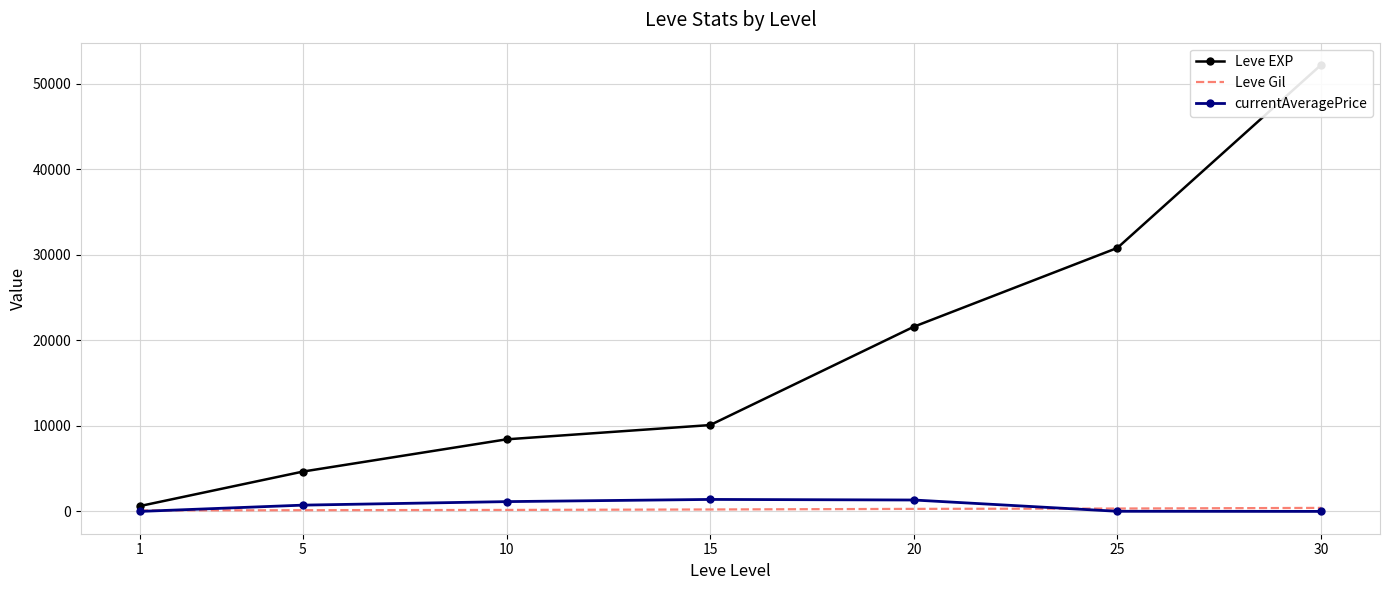

Reading right to left, list all the values displayed in this chart.

Leve EXP: 30=52220.0	25=30820.0	20=21600.0	15=10100.0	10=8430.0	5=4660.0	1=630.0
Leve Gil: 30=410.0	25=336.0	20=295.0	15=226.0	10=172.0	5=140.0	1=112.0
currentAveragePrice: 30=0.0	25=13.0	20=1333.6	15=1399.6	10=1144.3	5=732.8	1=0.0